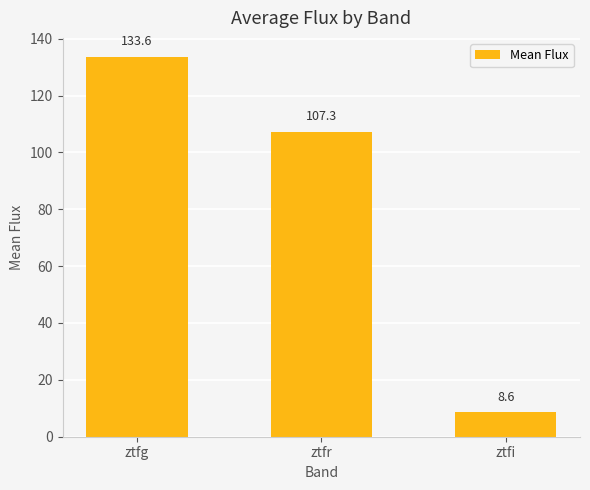

What is the difference between the second highest and minimum values?

98.7